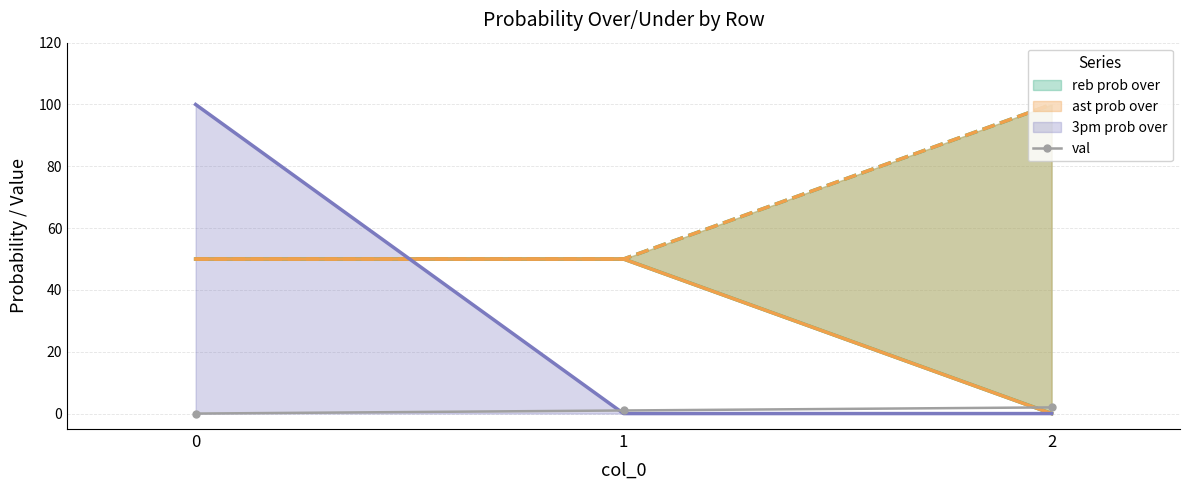

What is the value of the 2nd point from the left?

1